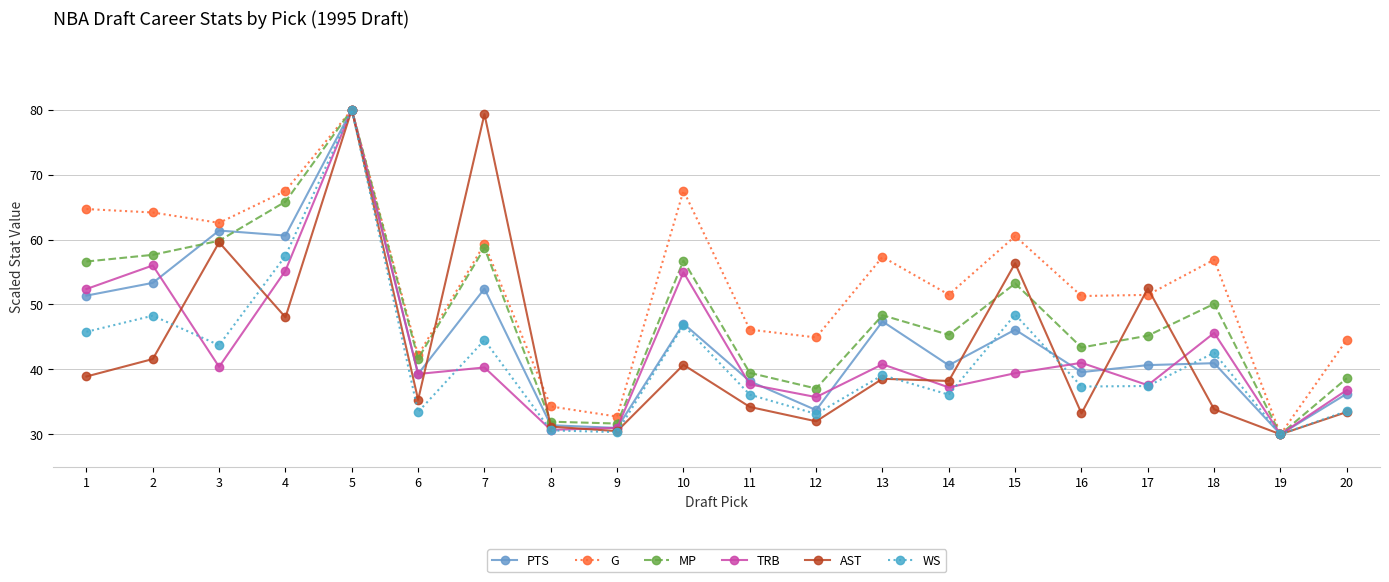

What is the total value across all series at 4?

354.6